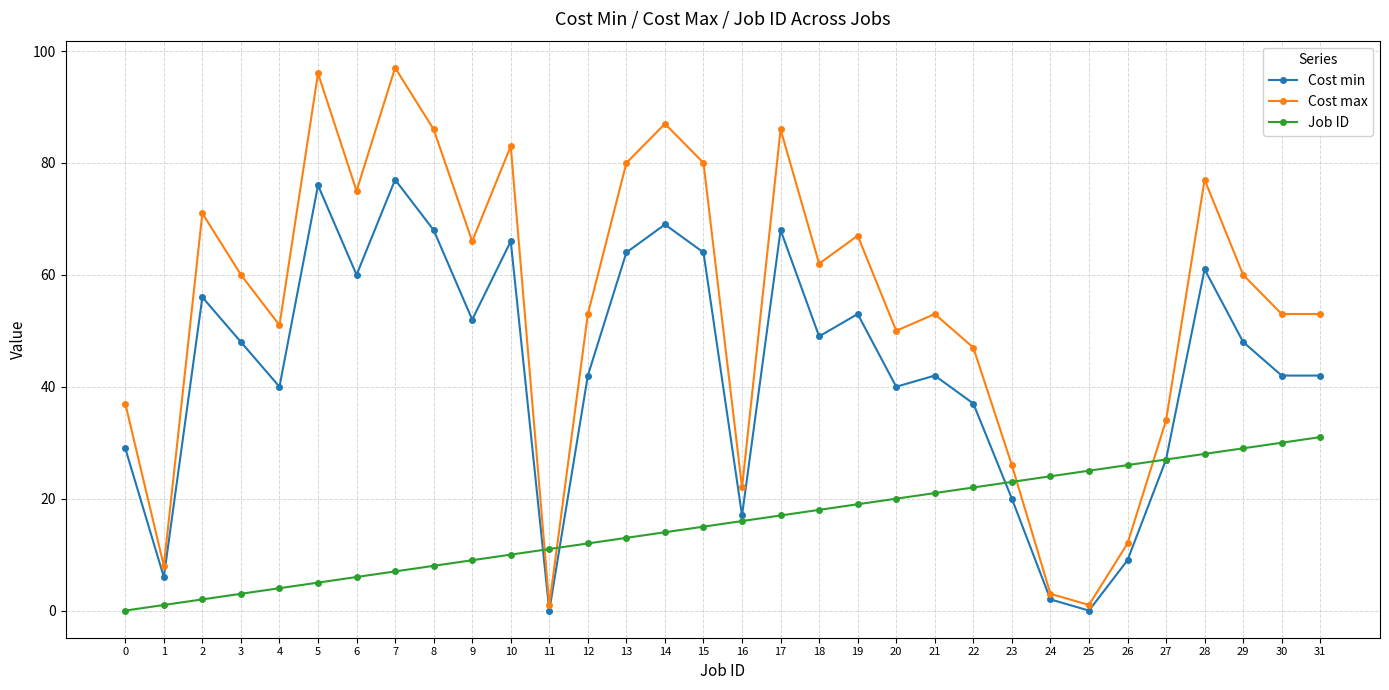

Does the chart have visible grid lines?

Yes